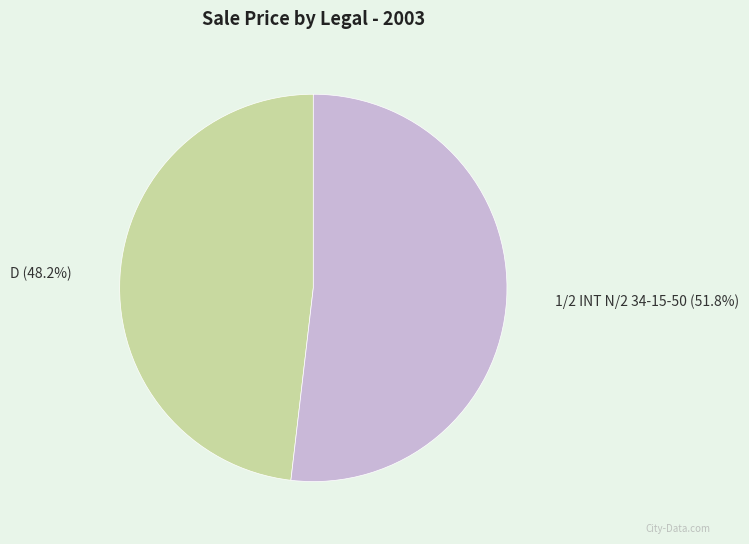

What is the largest slice in the pie chart?

1/2 INT N/2 34-15-50